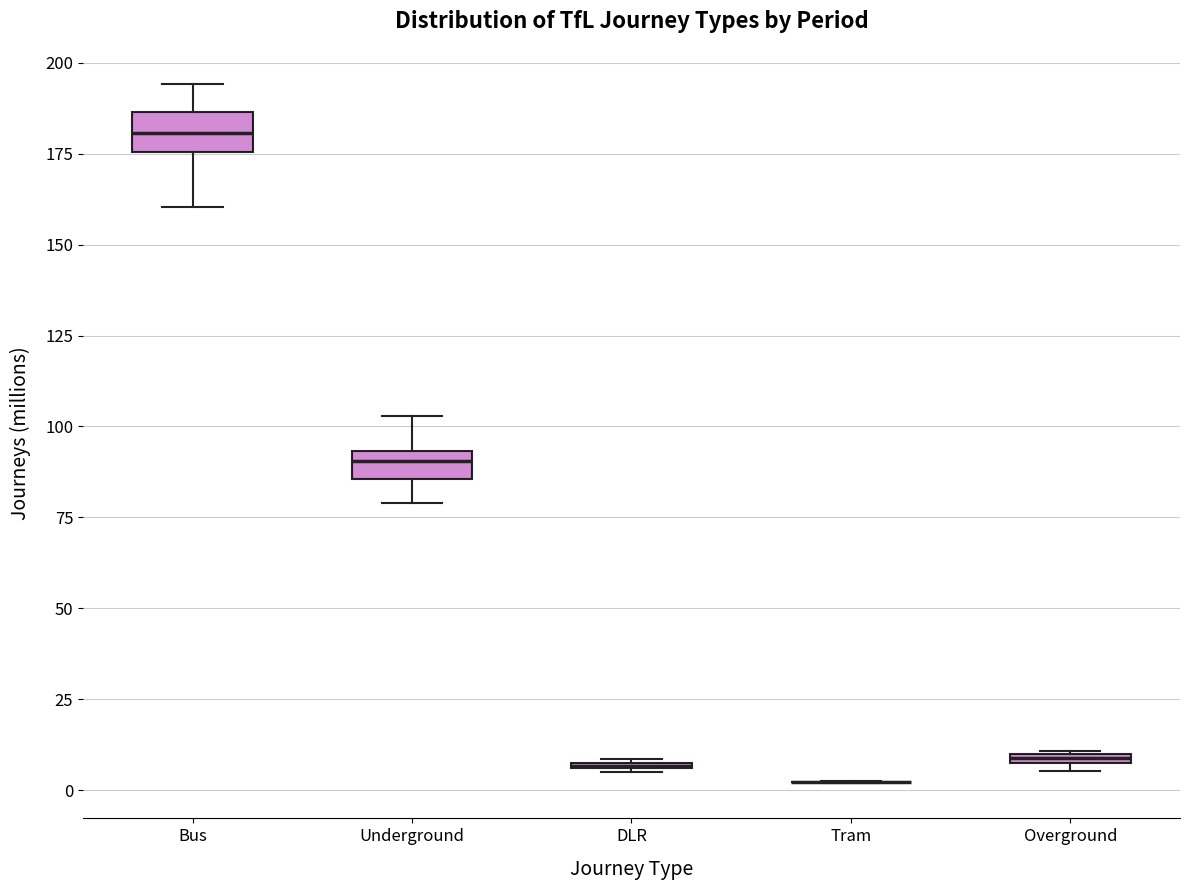

Where is the upper edge of the box for Overground on the y-axis? The values are not printed on the chart, so give them approximately, as read against the axis.

10